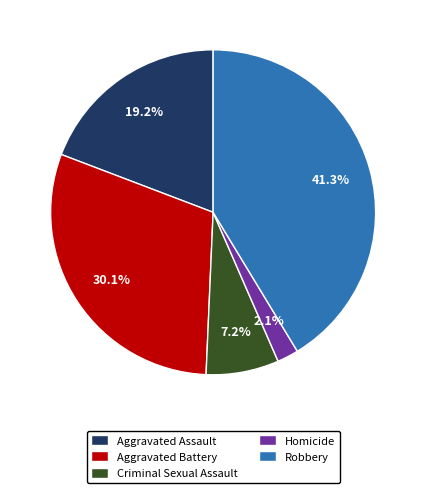

Rank the categories by value from lowest to highest.

Homicide, Criminal Sexual Assault, Aggravated Assault, Aggravated Battery, Robbery